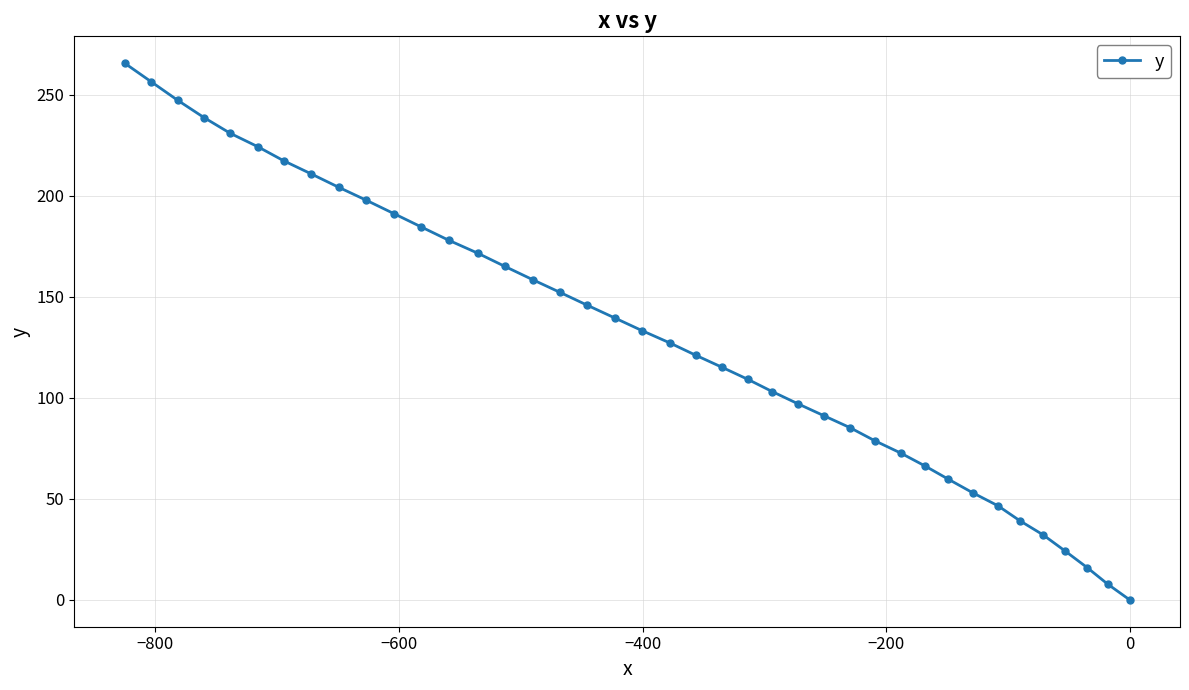

True or false: the data has more than 1 interior local peaks.

False